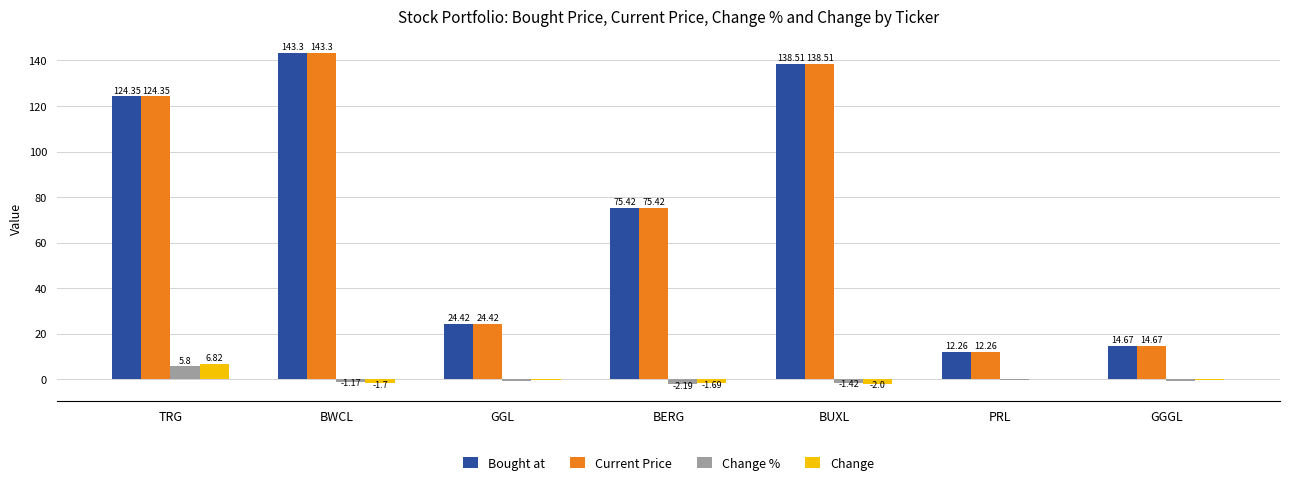

Which category has the highest value in the Change % series?

TRG